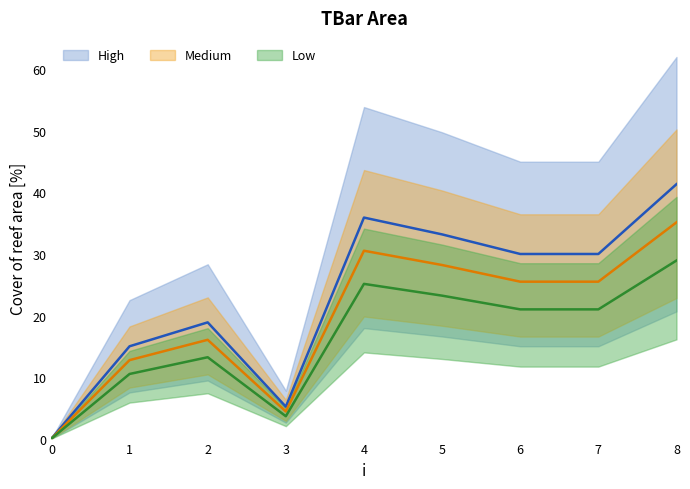

Approximately how many times larger is the value at 4 compared to 1?

2.4